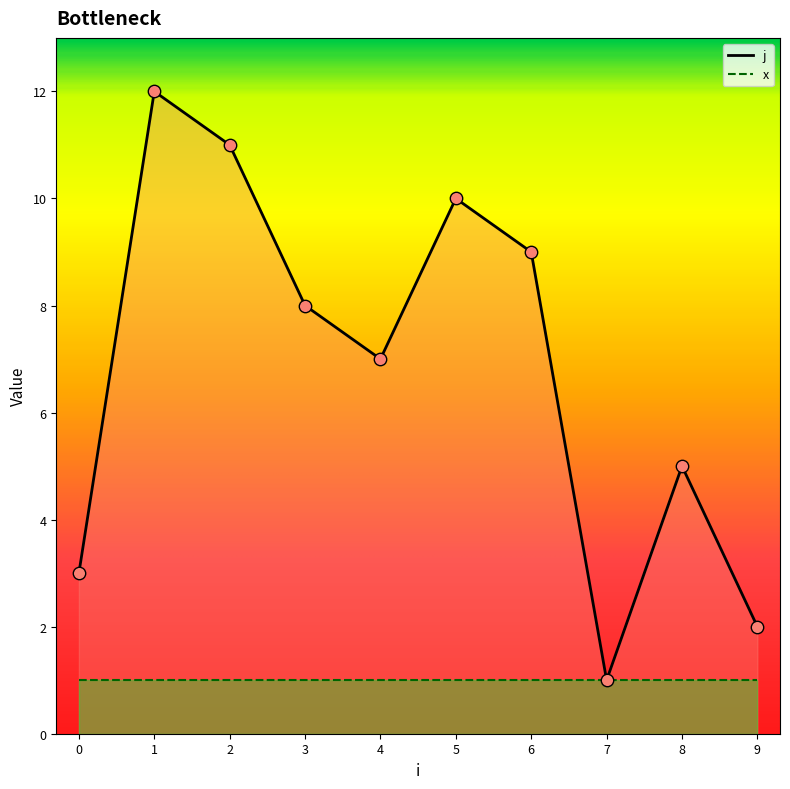

What is the ratio of the value at 9 to the value at 5?

0.2